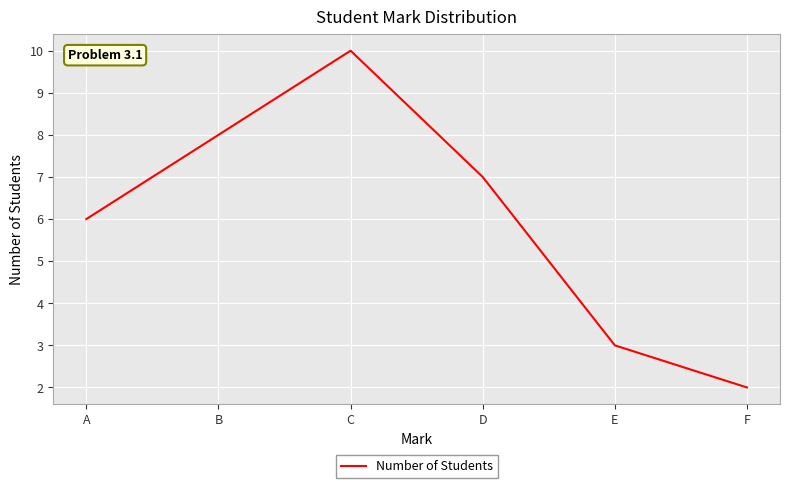

True or false: the data shows 3 at E.

True